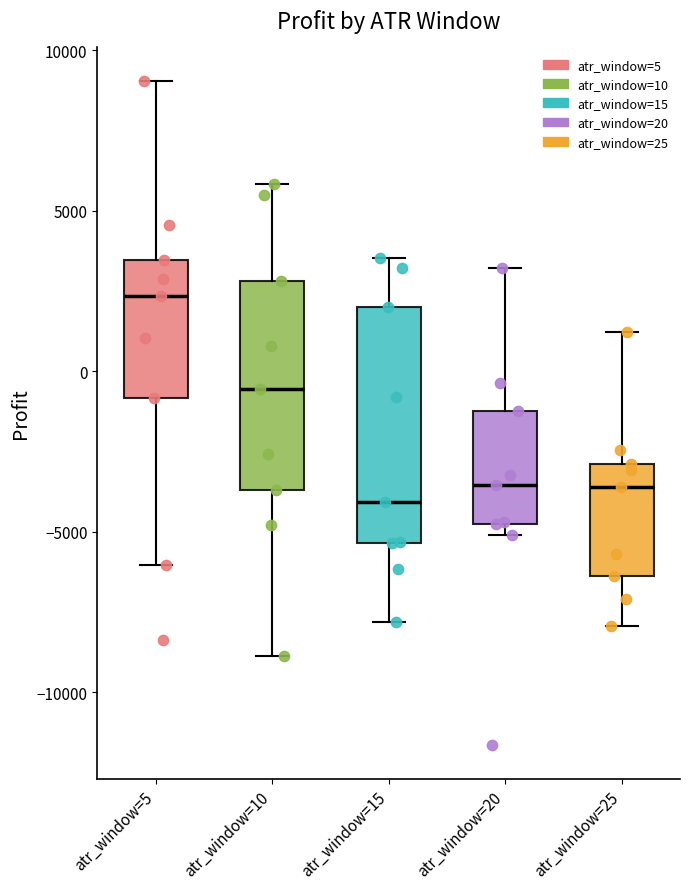

Which box has the highest median line?

atr_window=5